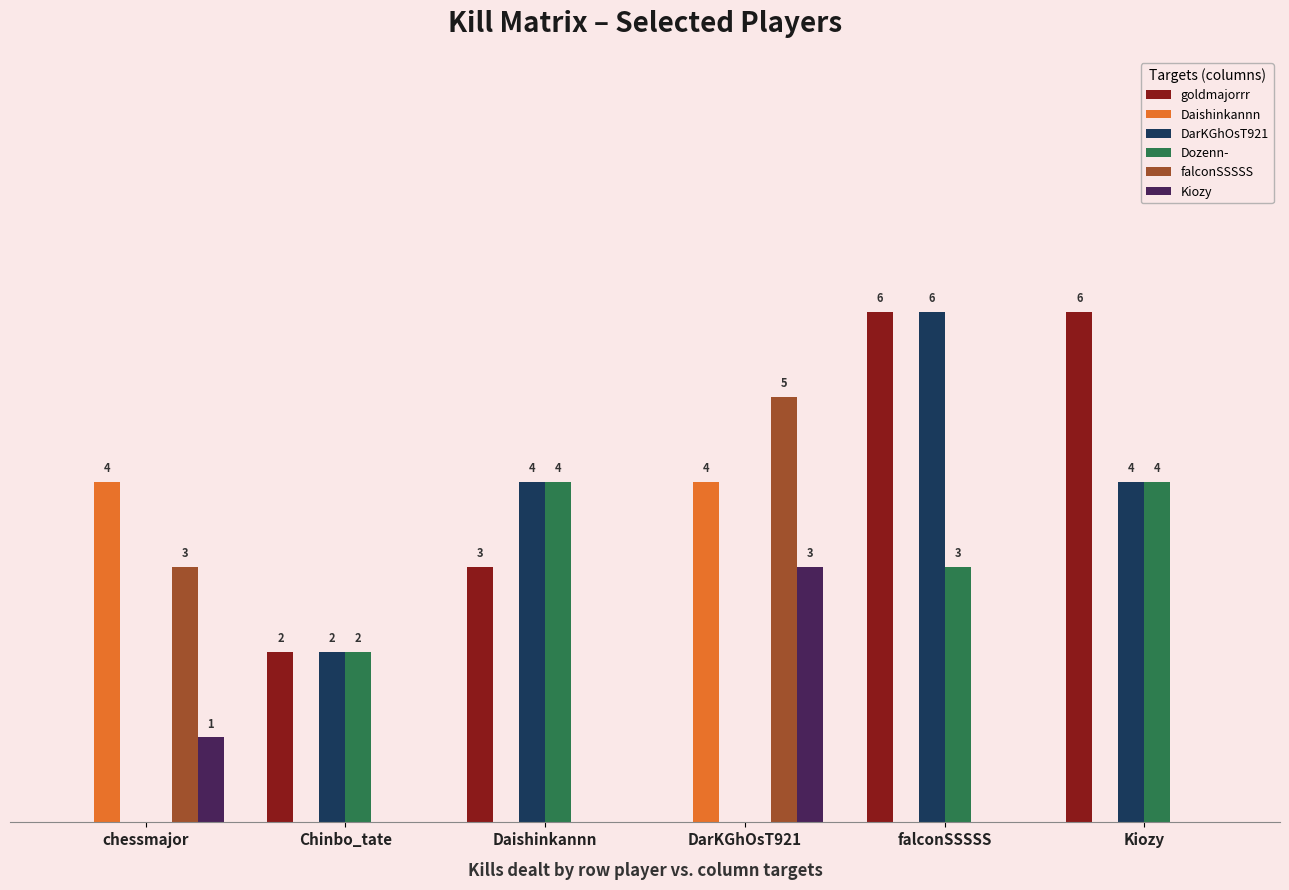

Which series changed the most between falconSSSSS and Kiozy?

DarKGhOsT921